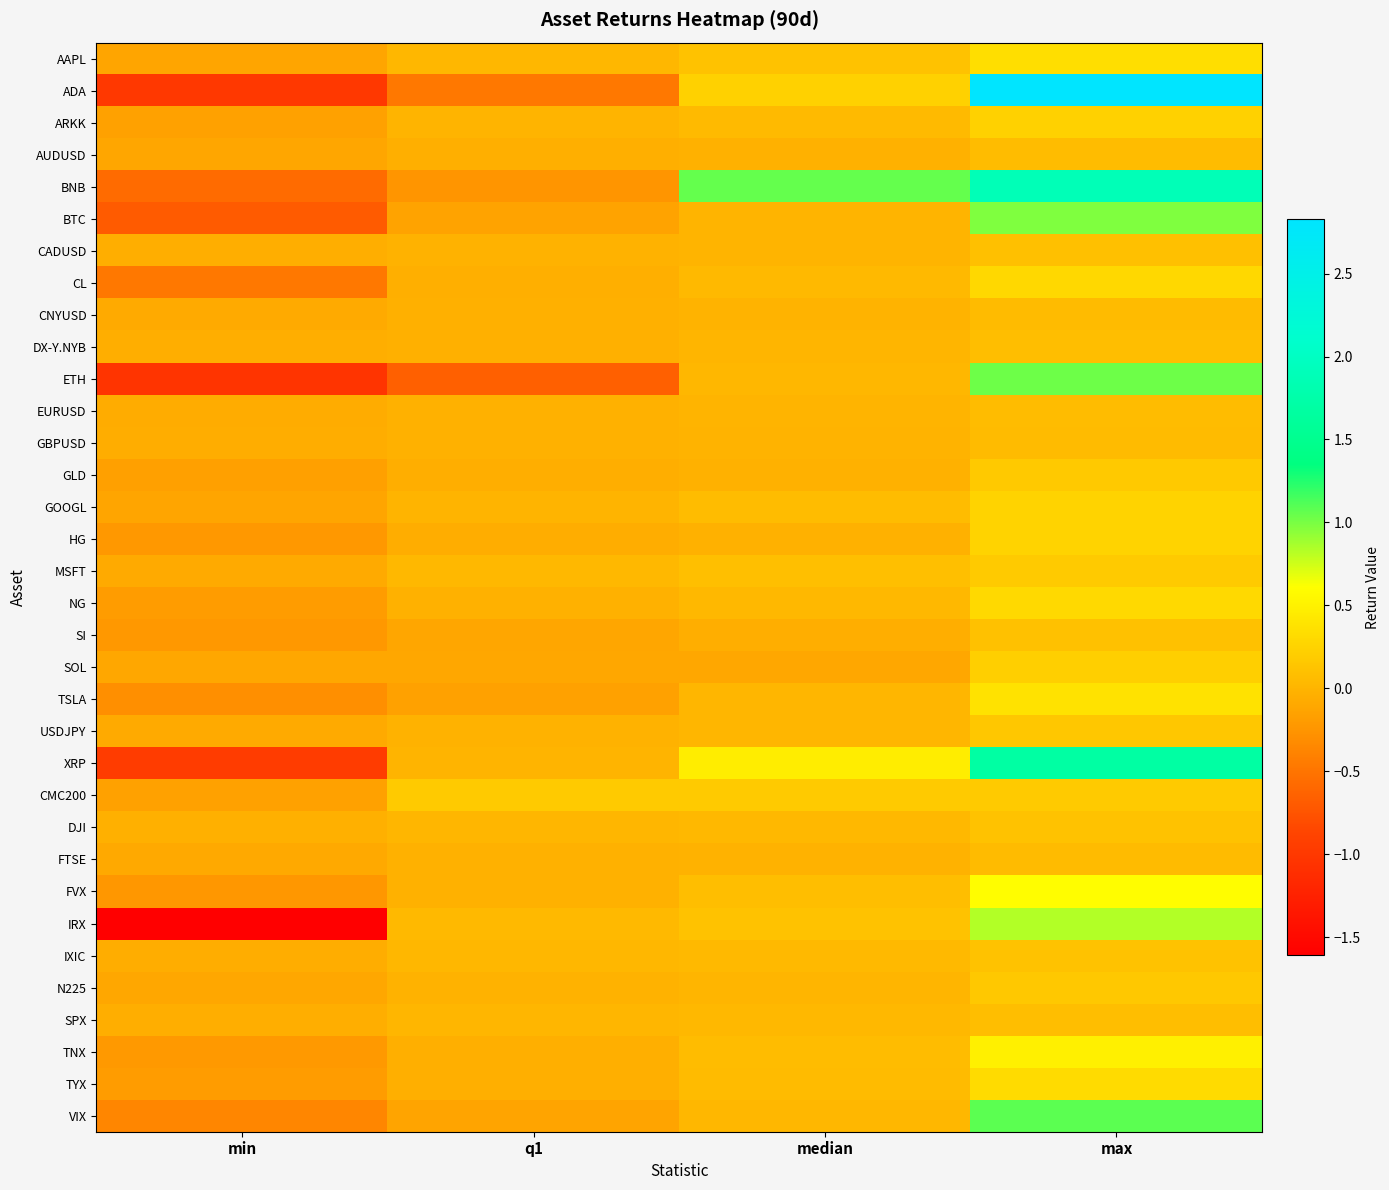

At which category is the sum across all series the highest?

max